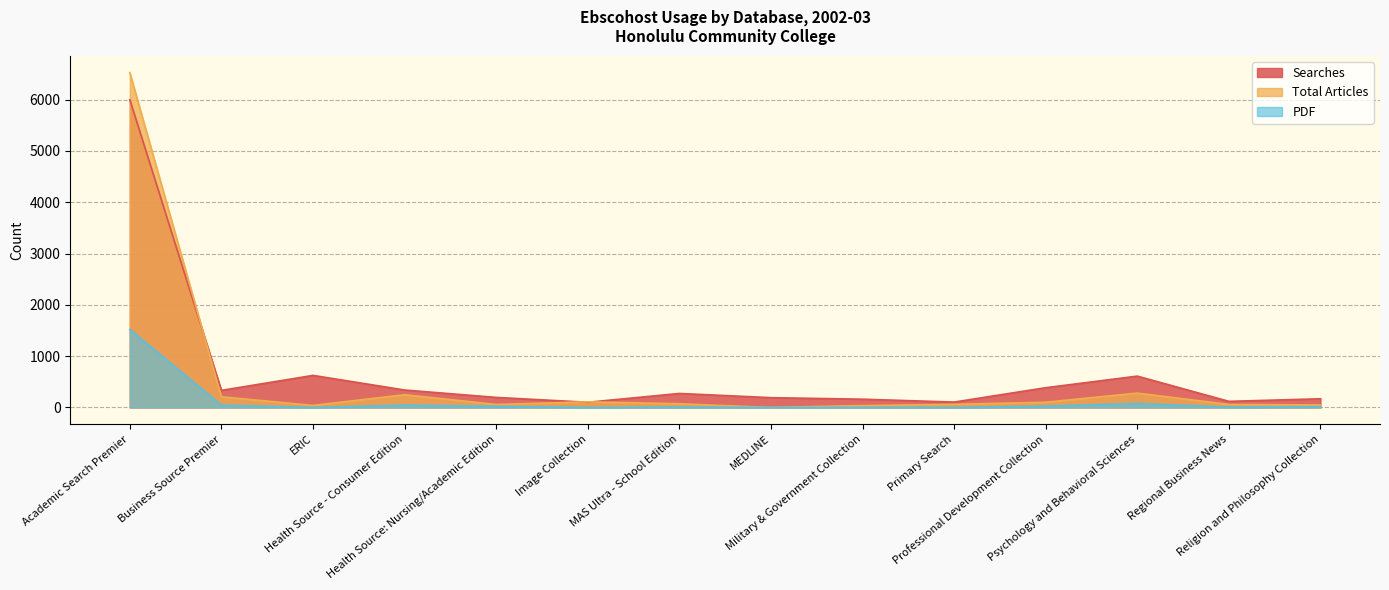

List the labels in order of Searches value, smallest first.

Image Collection, Primary Search, Regional Business News, Military & Government Collection, Religion and Philosophy Collection, MEDLINE, Health Source: Nursing/Academic Edition, MAS Ultra - School Edition, Business Source Premier, Health Source - Consumer Edition, Professional Development Collection, Psychology and Behavioral Sciences, ERIC, Academic Search Premier